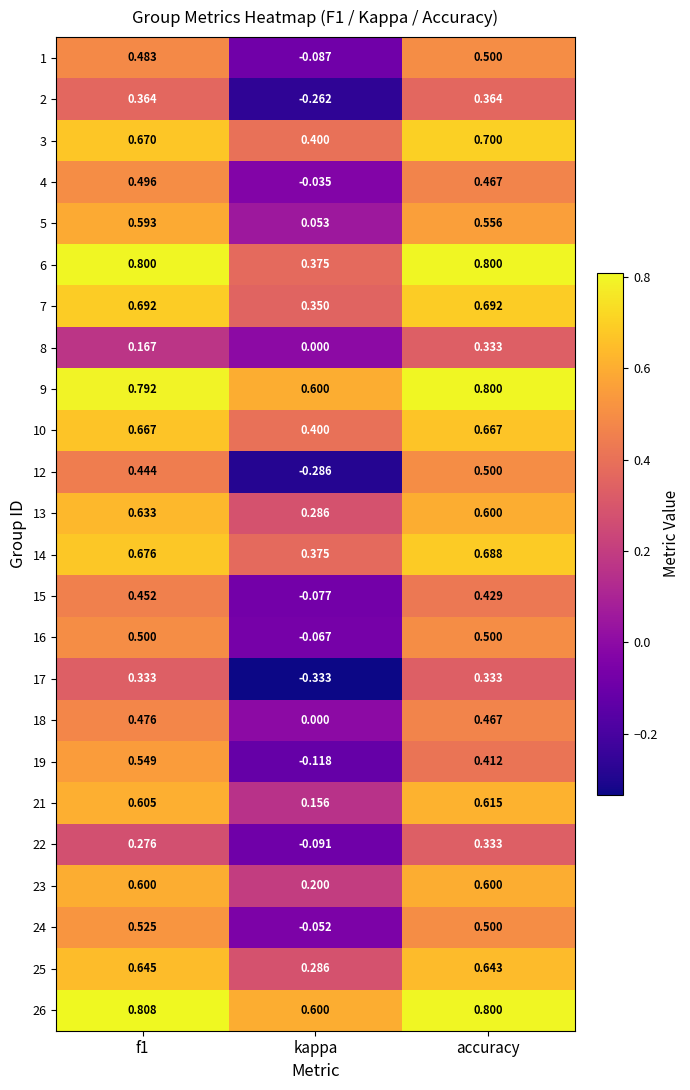

Which category has the lowest value in the 9 series?

kappa